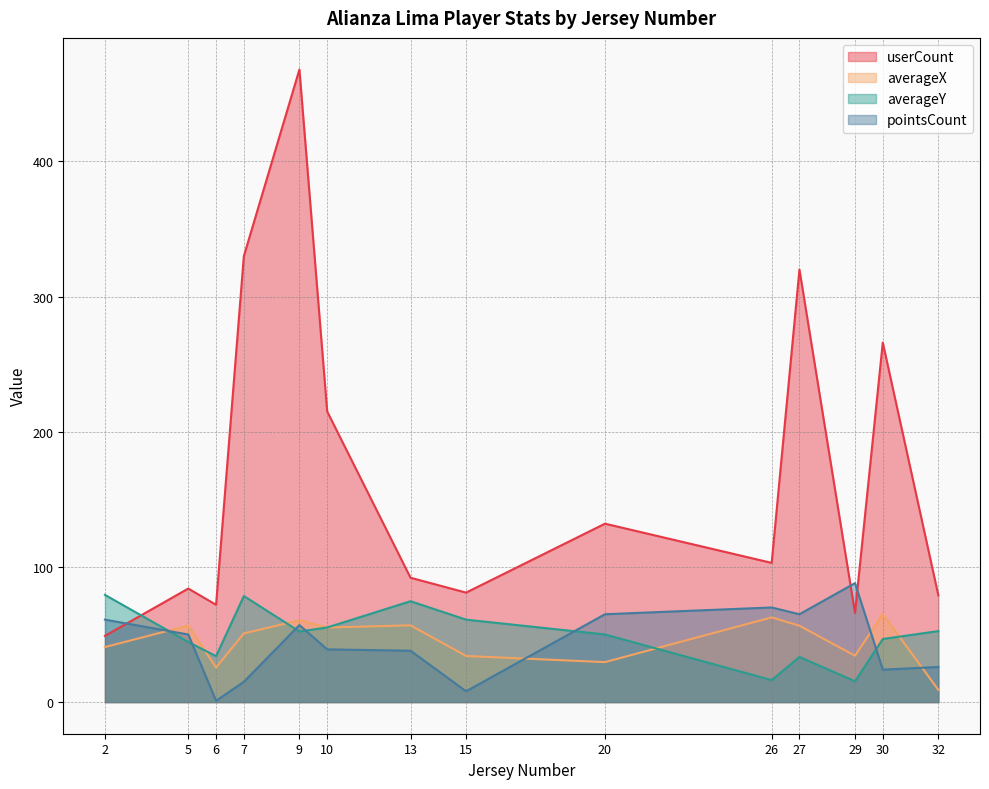

What is the lowest value of the averageX series?

9.1